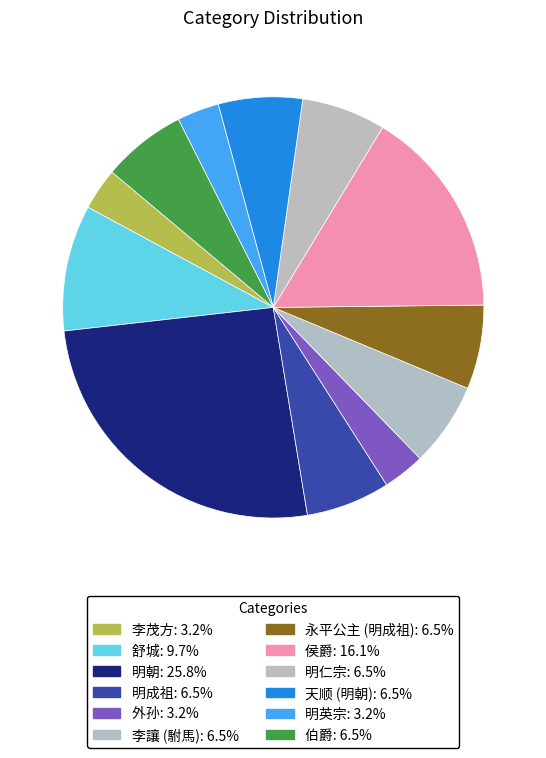

To the nearest percent, what portion does 明英宗 represent?

3%